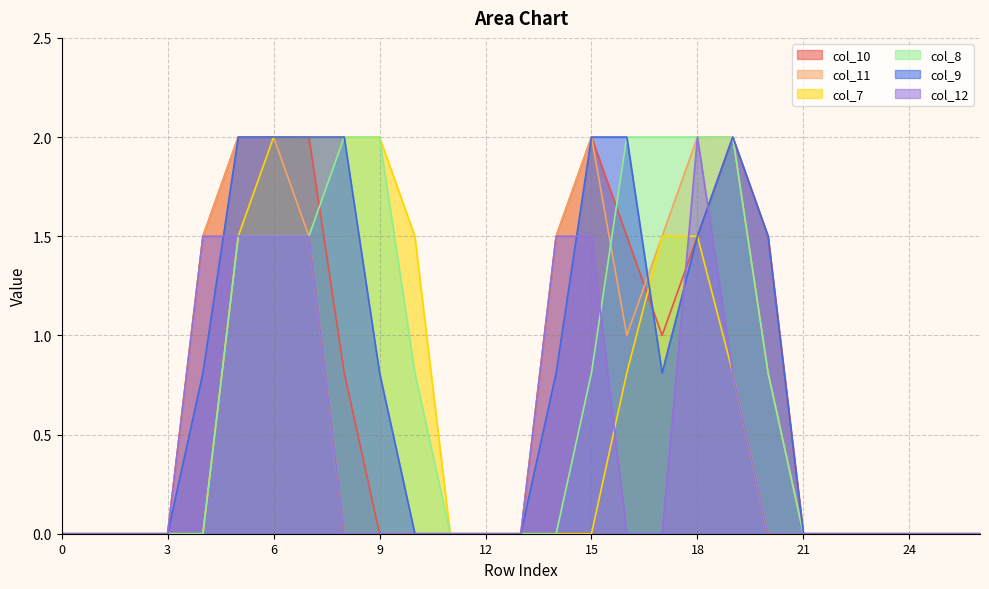

What is the total value across all series at 17?

6.8